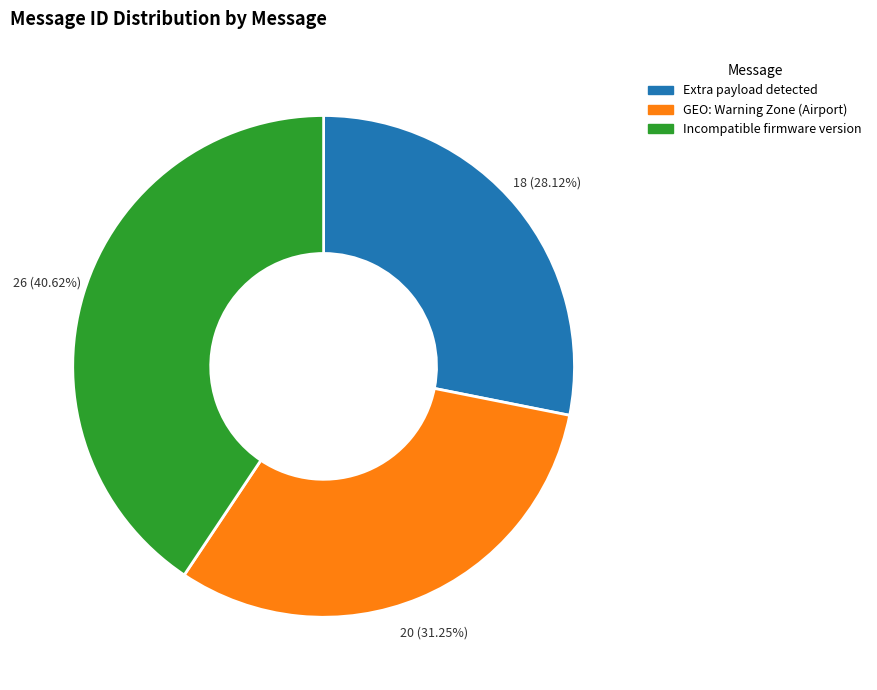

Is there any slice that represents more than half of the pie?

No